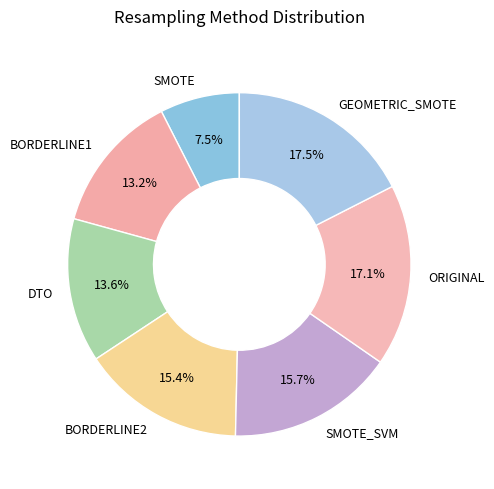

Approximately how many times larger is the value at GEOMETRIC_SMOTE compared to SMOTE_SVM?

1.1